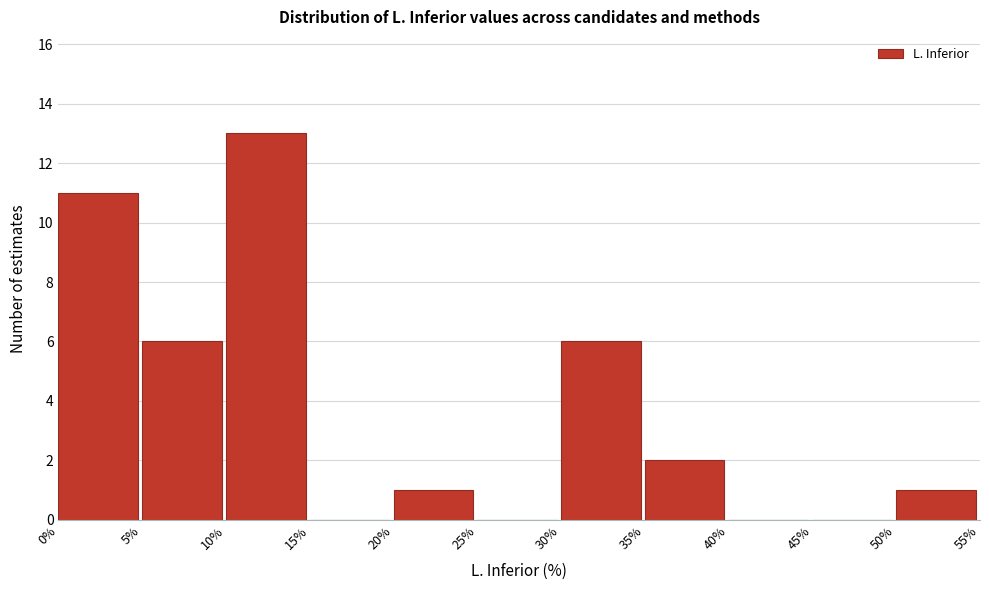

How tall is the bar that spans 5% to 10% on the x-axis? The values are not printed on the chart, so give them approximately, as read against the axis.

6